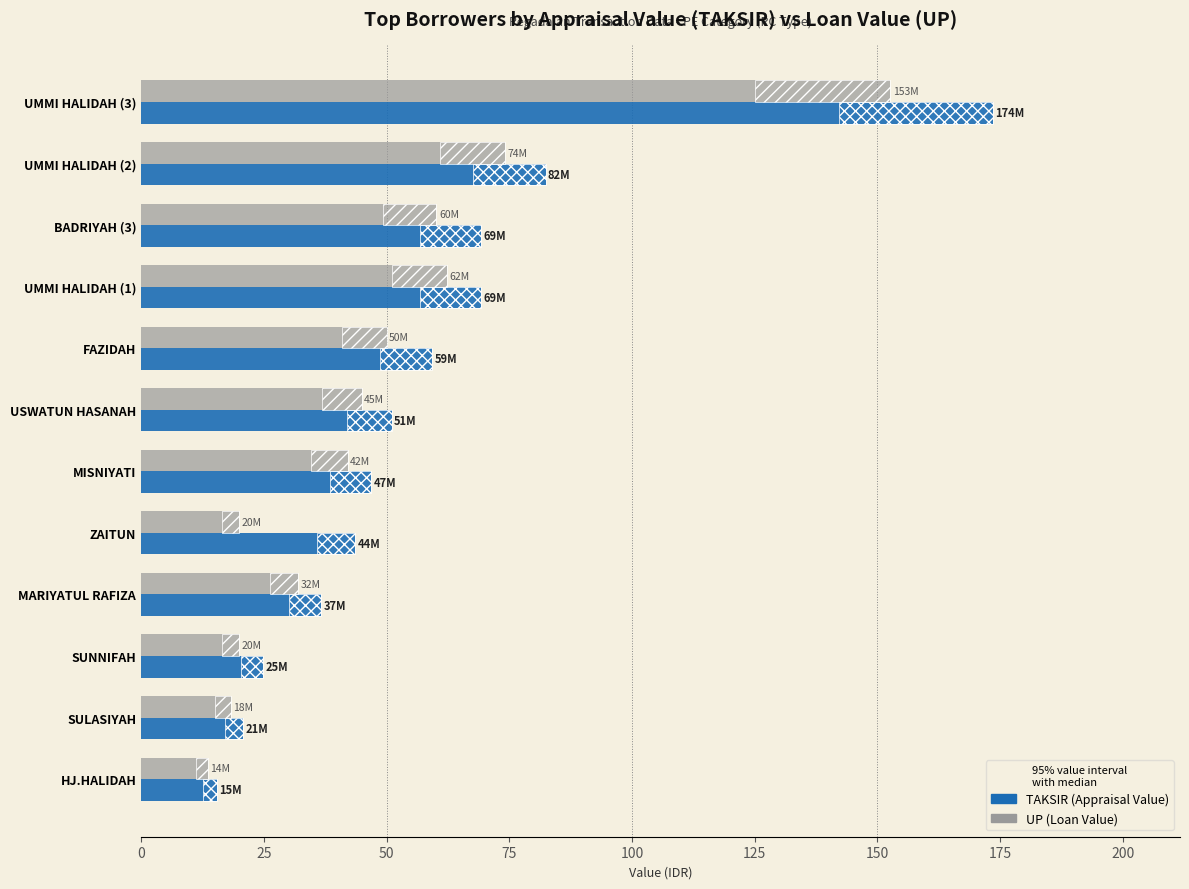

What is the value of the UP (Loan Value) bar at the 12th from the left?

13.6